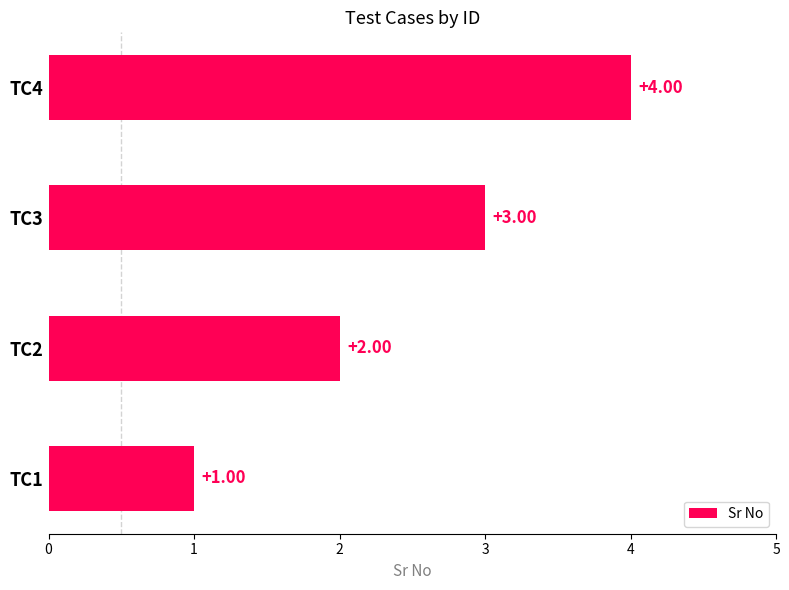

How many categories are shown in the chart?

4